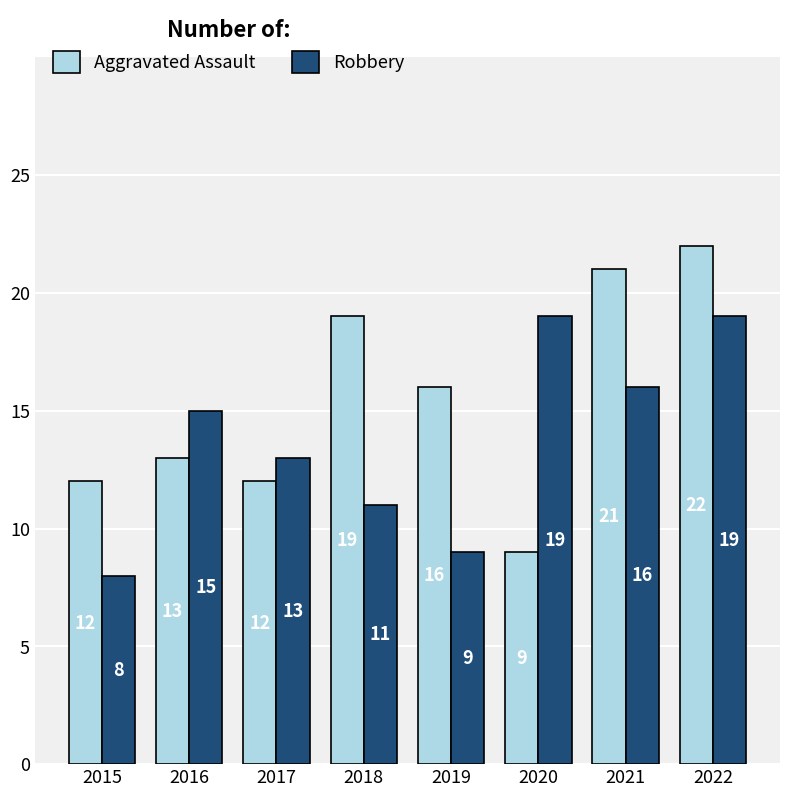

At 2017, list the series in order from smallest to largest.

Aggravated Assault, Robbery